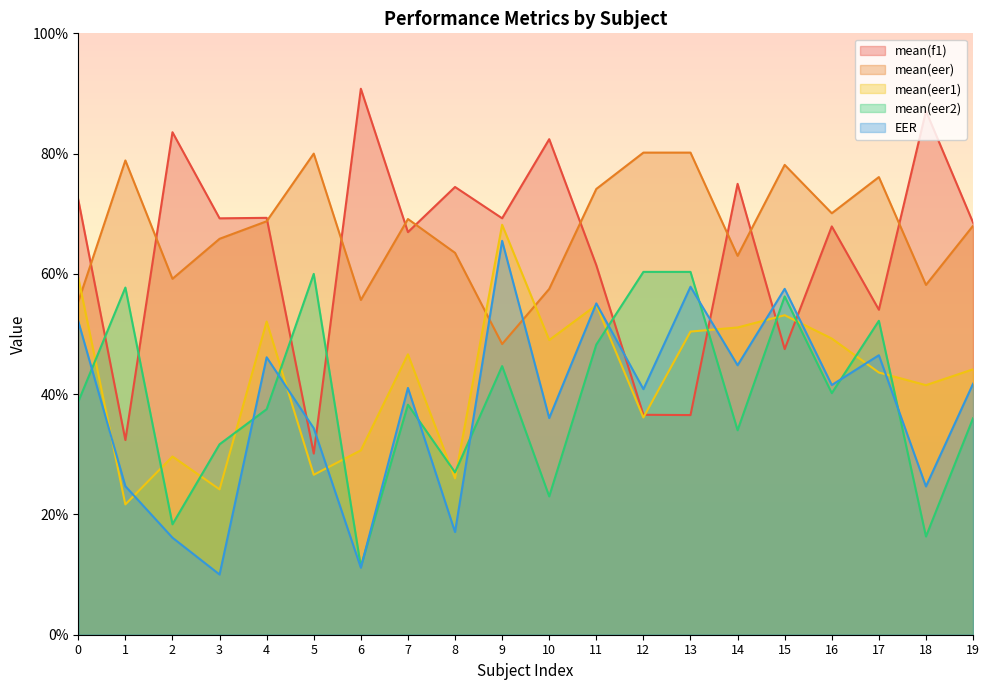

Reading left to right, list all the values displayed in this chart.

mean(f1): 0=0.7	1=0.3	2=0.8	3=0.7	4=0.7	5=0.3	6=0.9	7=0.7	8=0.7	9=0.7	10=0.8	11=0.6	12=0.4	13=0.4	14=0.7	15=0.5	16=0.7	17=0.5	18=0.9	19=0.7
mean(eer): 0=0.6	1=0.8	2=0.6	3=0.7	4=0.7	5=0.8	6=0.6	7=0.7	8=0.6	9=0.5	10=0.6	11=0.7	12=0.8	13=0.8	14=0.6	15=0.8	16=0.7	17=0.8	18=0.6	19=0.7
mean(eer1): 0=0.6	1=0.2	2=0.3	3=0.2	4=0.5	5=0.3	6=0.3	7=0.5	8=0.3	9=0.7	10=0.5	11=0.5	12=0.4	13=0.5	14=0.5	15=0.5	16=0.5	17=0.4	18=0.4	19=0.4
mean(eer2): 0=0.4	1=0.6	2=0.2	3=0.3	4=0.4	5=0.6	6=0.1	7=0.4	8=0.3	9=0.4	10=0.2	11=0.5	12=0.6	13=0.6	14=0.3	15=0.6	16=0.4	17=0.5	18=0.2	19=0.4
EER: 0=0.5	1=0.2	2=0.2	3=0.1	4=0.5	5=0.3	6=0.1	7=0.4	8=0.2	9=0.7	10=0.4	11=0.6	12=0.4	13=0.6	14=0.4	15=0.6	16=0.4	17=0.5	18=0.2	19=0.4